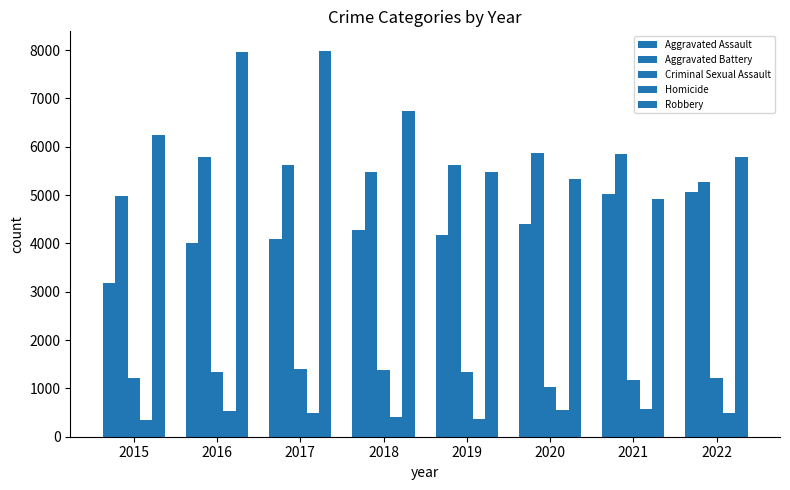

Where does the Criminal Sexual Assault series first go above 1334?

2017